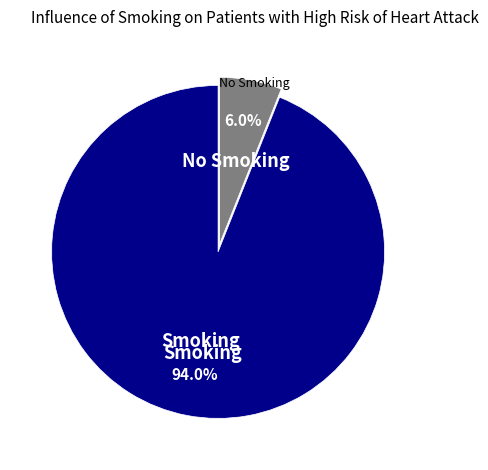

To the nearest percent, what is the average slice percentage?

50%